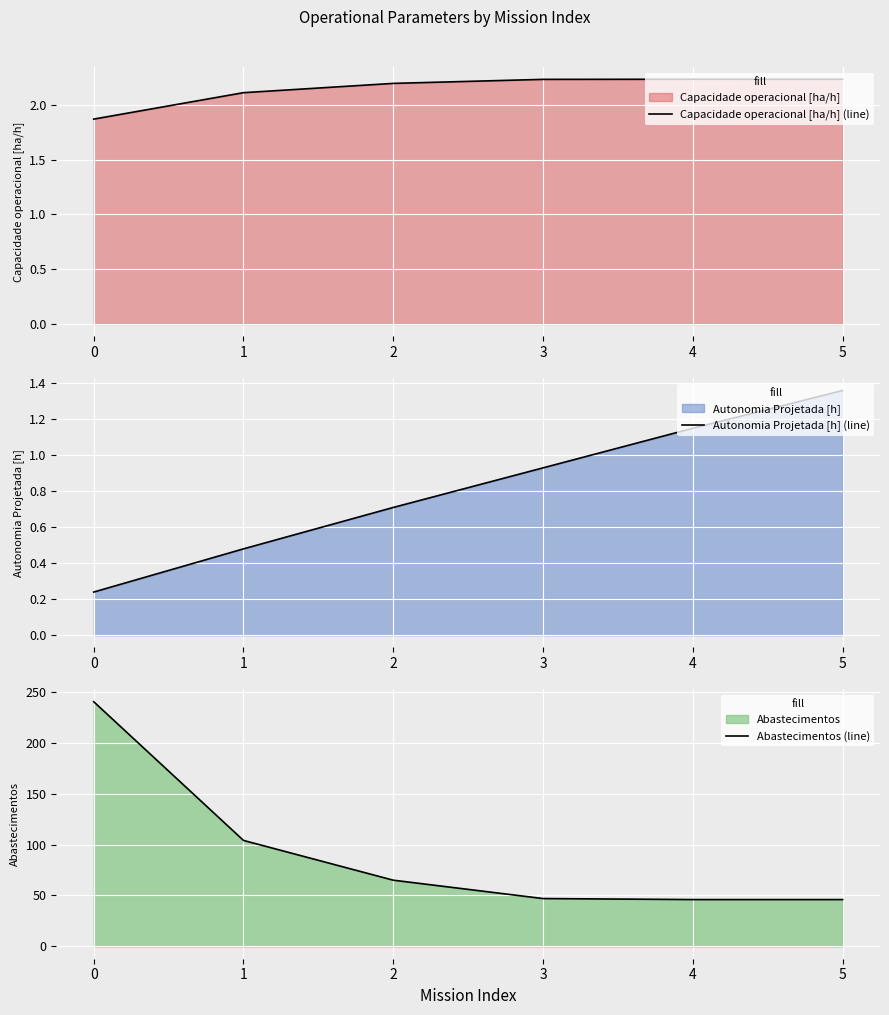

What is the difference between the maximum and second lowest values in the Capacidade operacional [ha/h] (line) series?

0.1